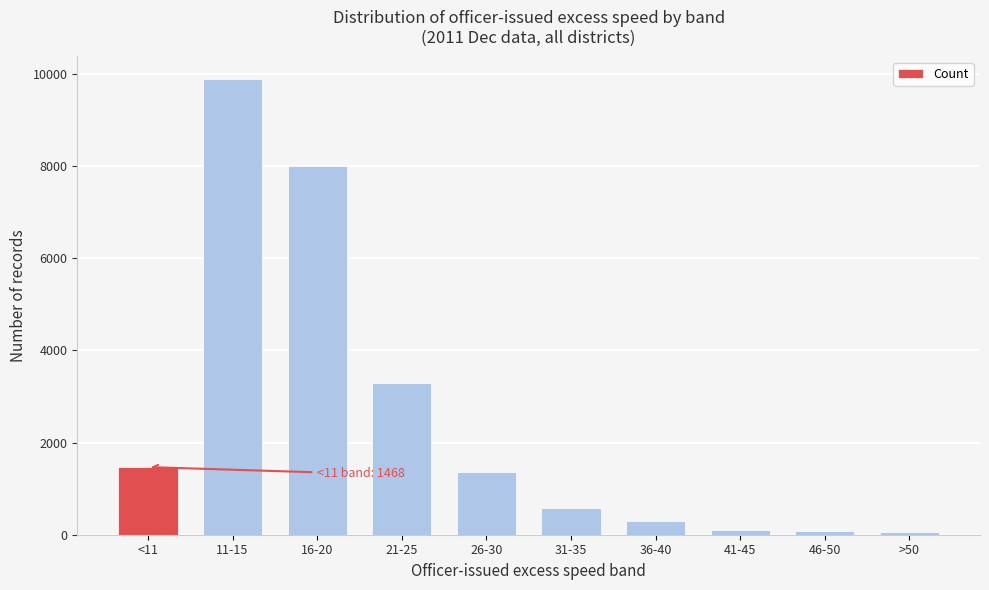

What is the ratio of the value at <11 to the value at 26-30?

1.1